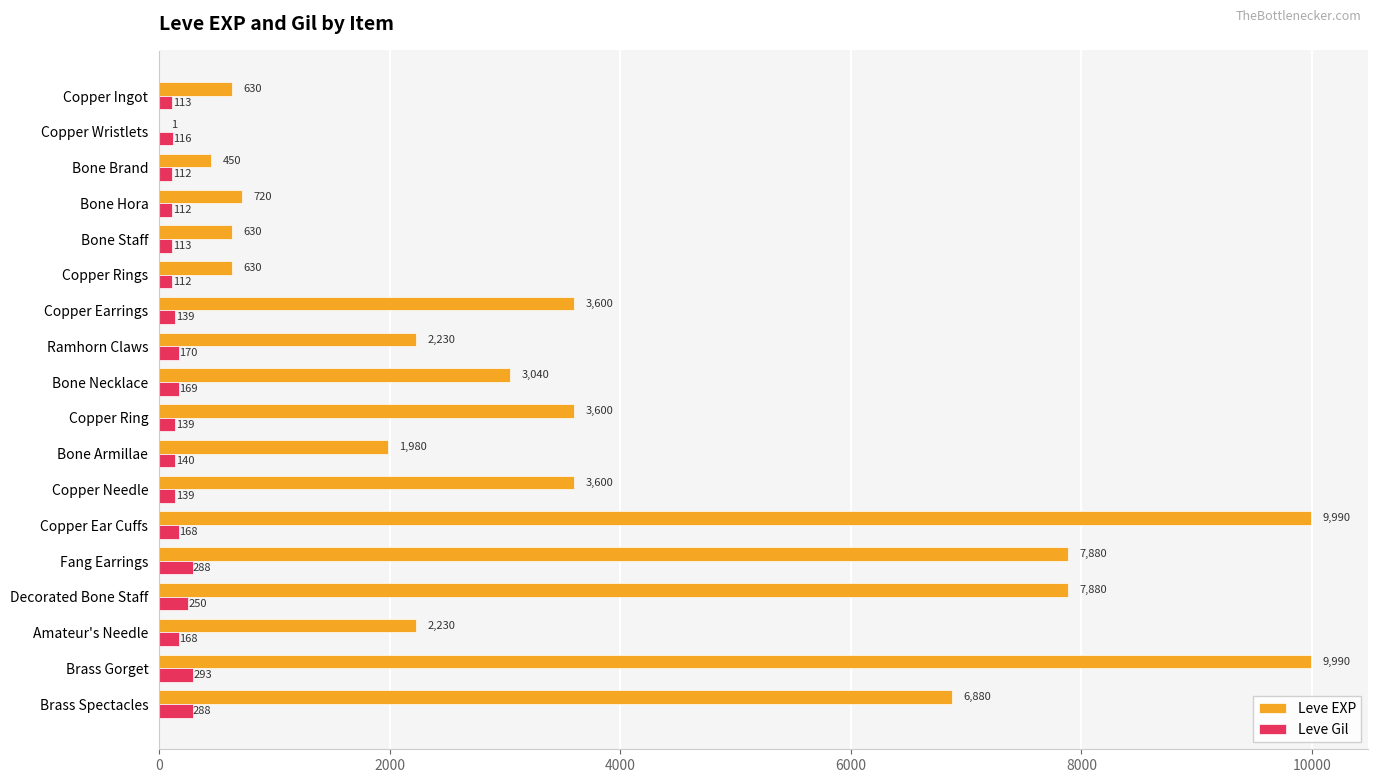

Which series has the widest spread of values?

Leve EXP